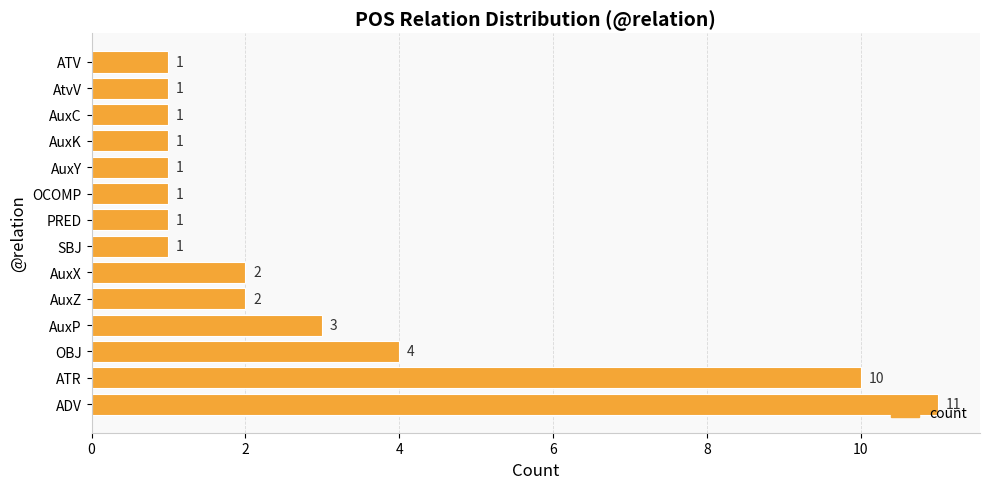

What is the difference between the second highest and second lowest values?

9